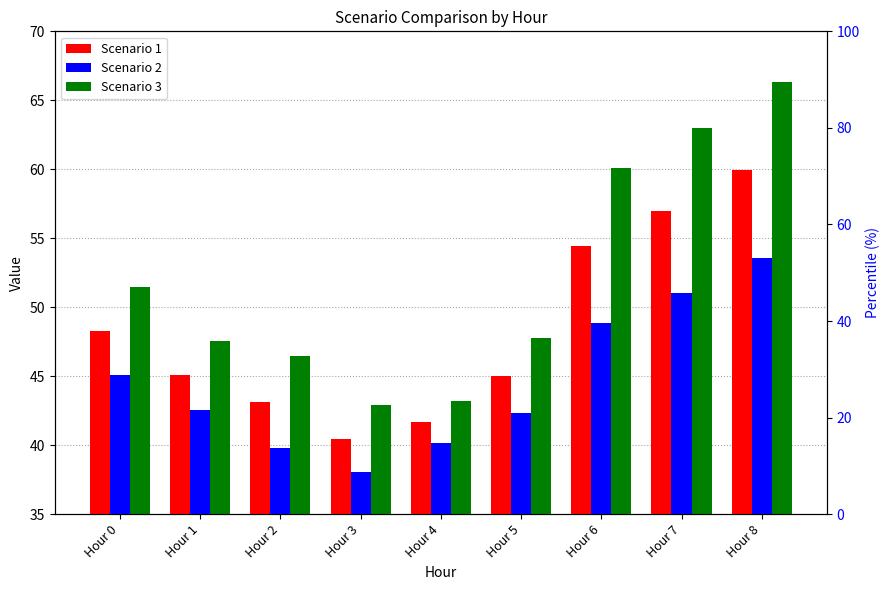

Is the value of Scenario 2 at Hour 7 greater than the value of Scenario 3 at Hour 2?

Yes